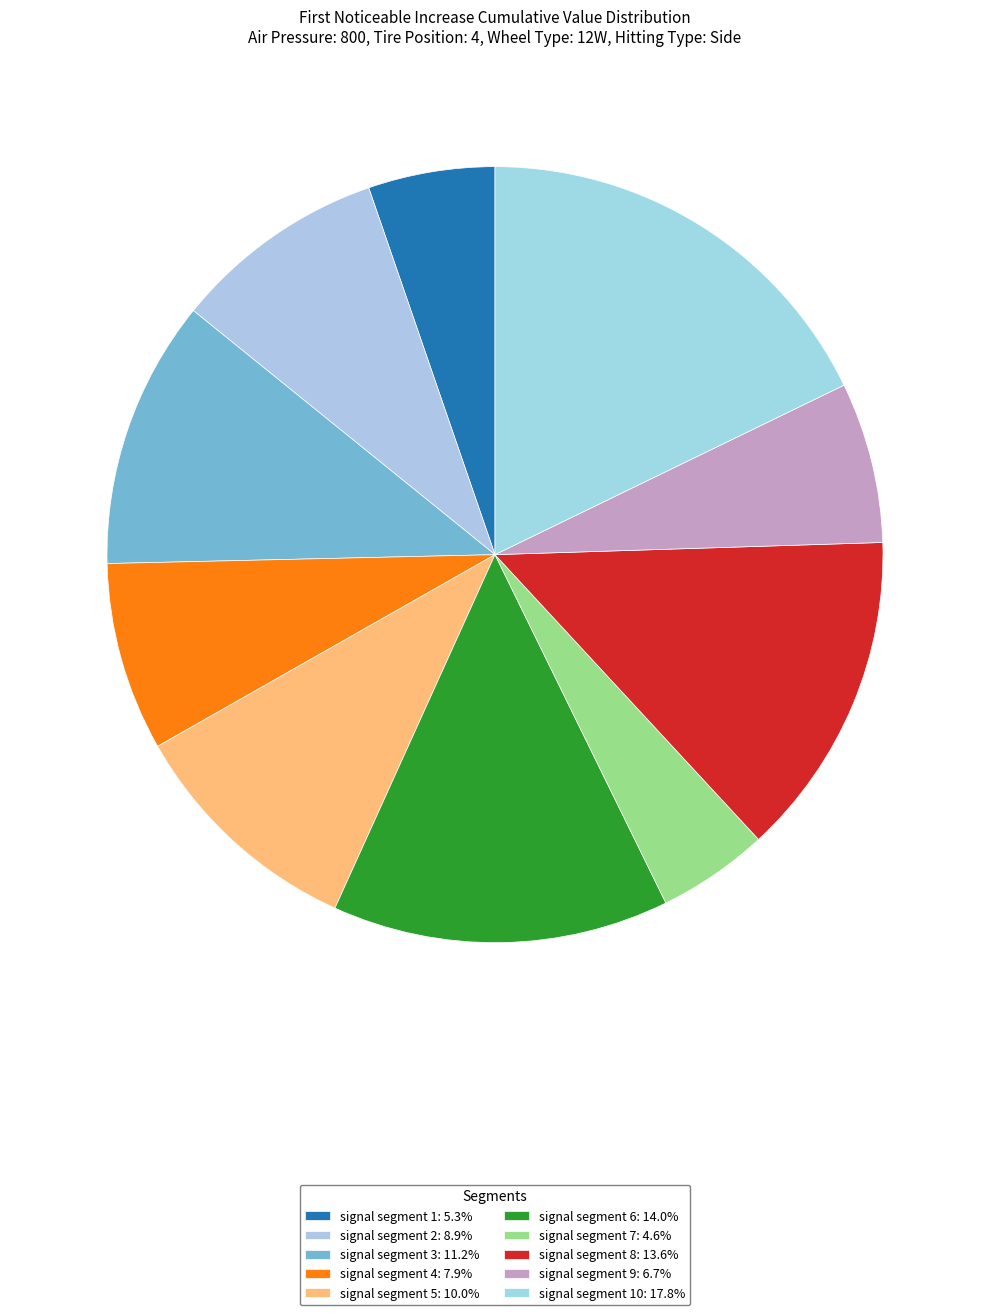

Which category has the biggest portion of the pie?

signal segment 10